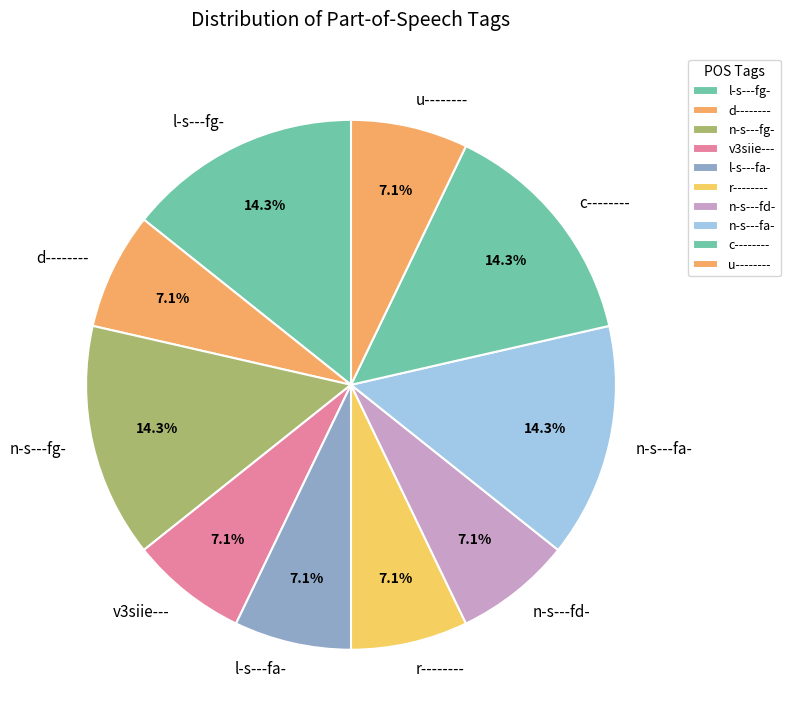

Is n-s---fg- the majority of the pie?

No